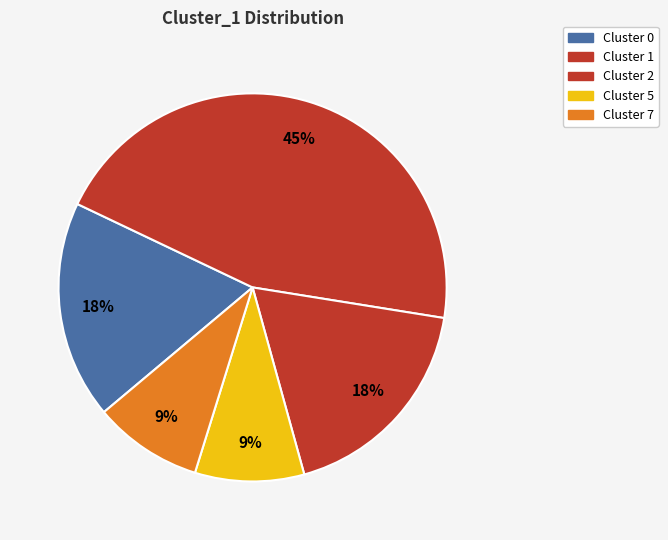

To the nearest percent, what is the difference between the largest and smallest slice percentages?

36%